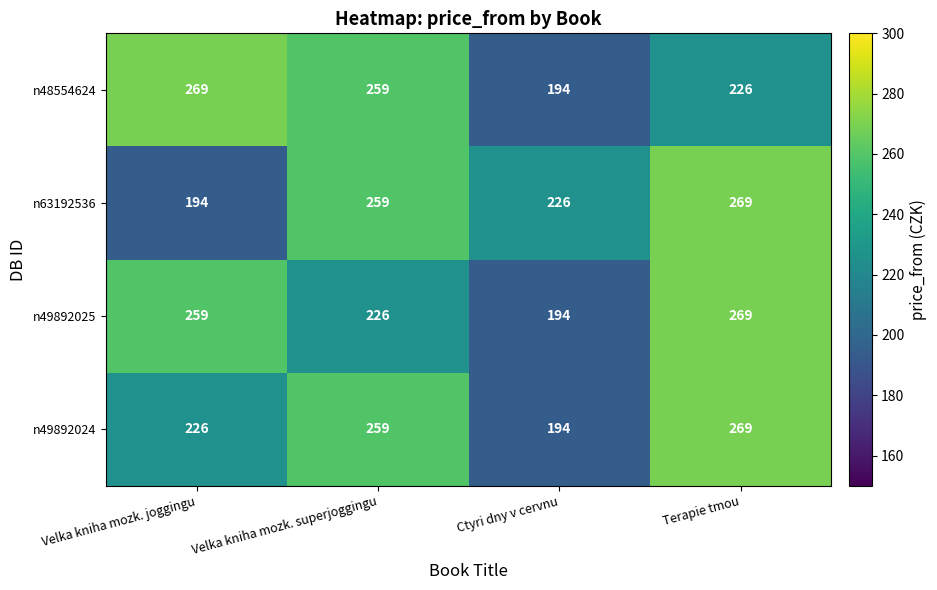

Reading right to left, list all the values displayed in this chart.

n48554624: 226	194	259	269
n63192536: 269	226	259	194
n49892025: 269	194	226	259
n49892024: 269	194	259	226